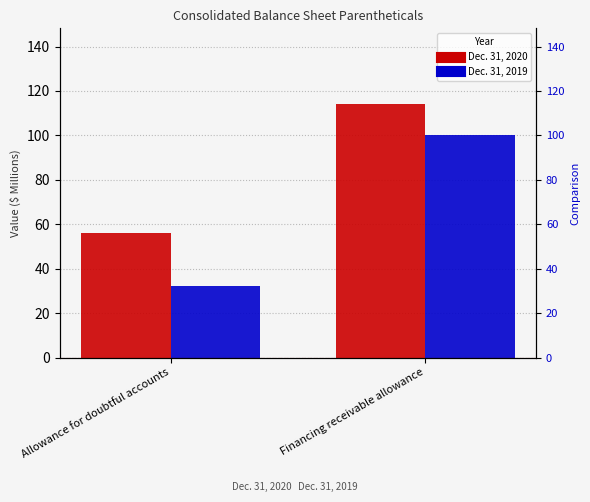

What is the average value of the Dec. 31, 2020 series?

85